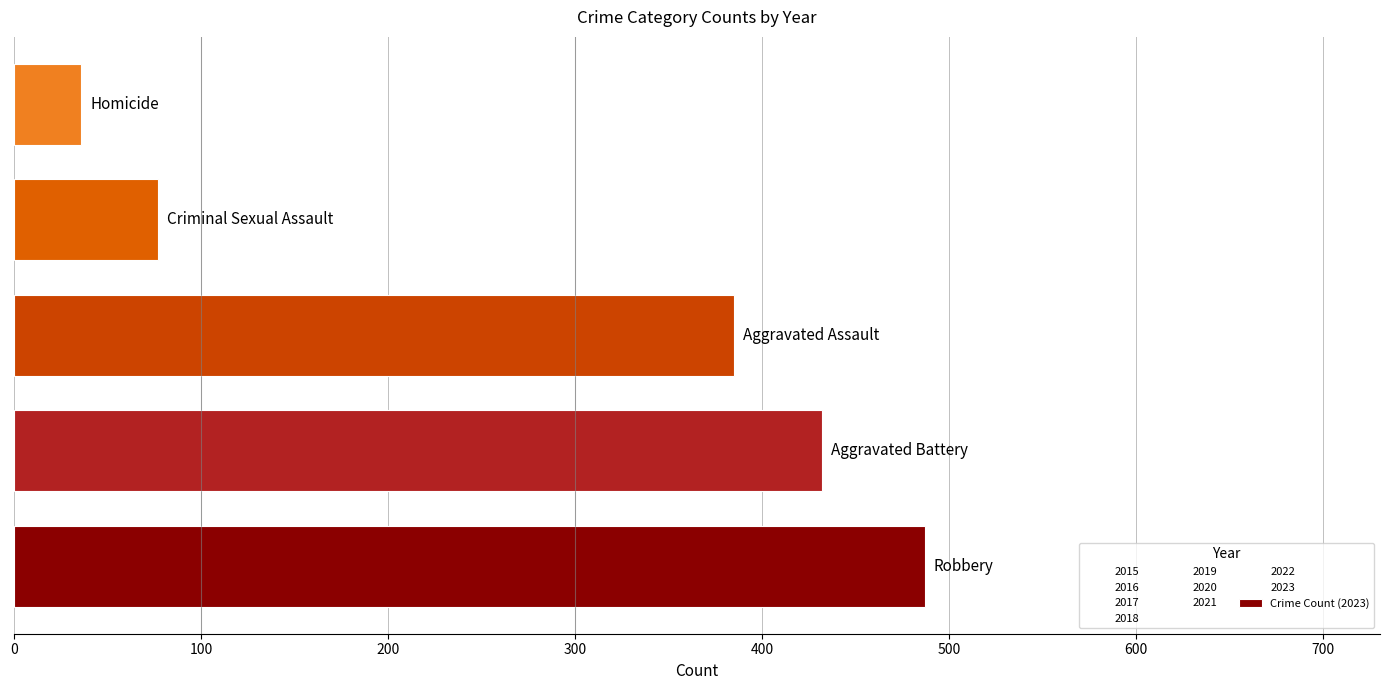

What is the smallest value displayed?

36